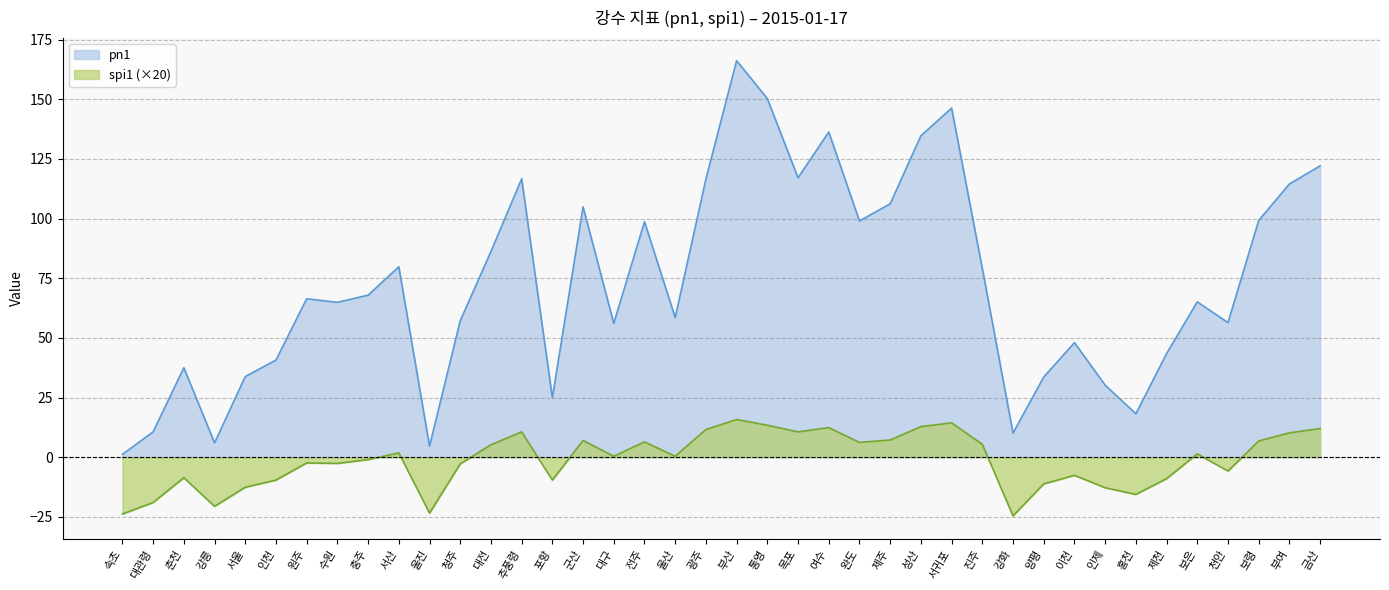

At which label does spi1 first exceed 0?

서산